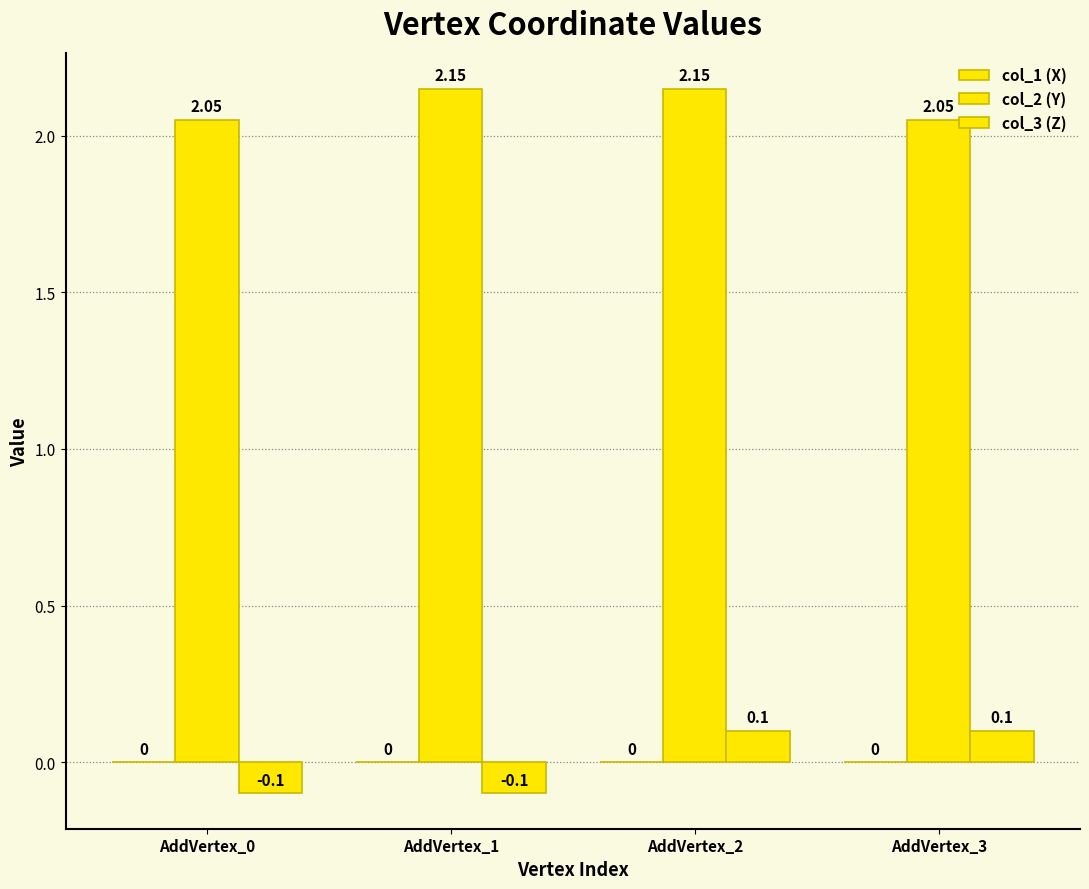

What is the total value across all series at AddVertex_3?

2.1